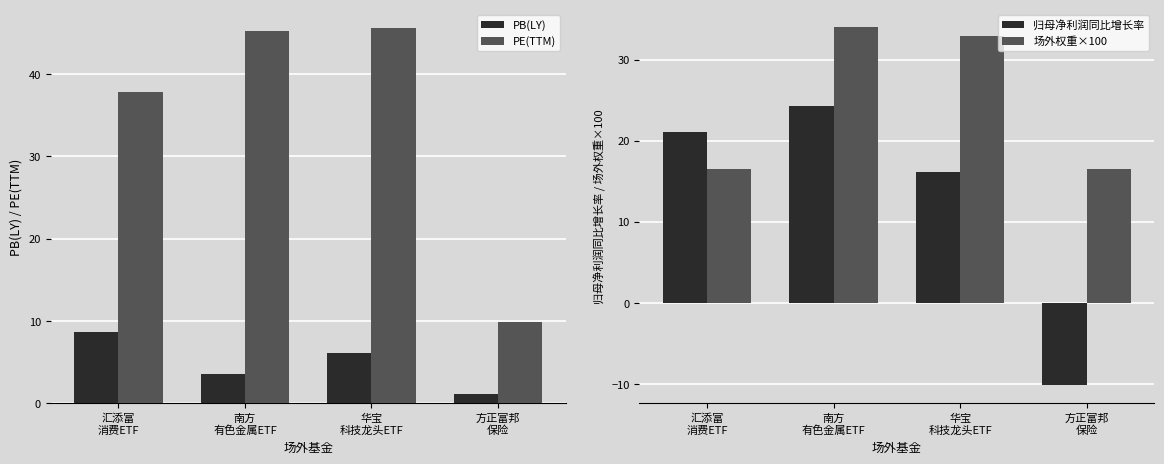

At which label does PB(LY) reach its peak?

汇添富
消费ETF